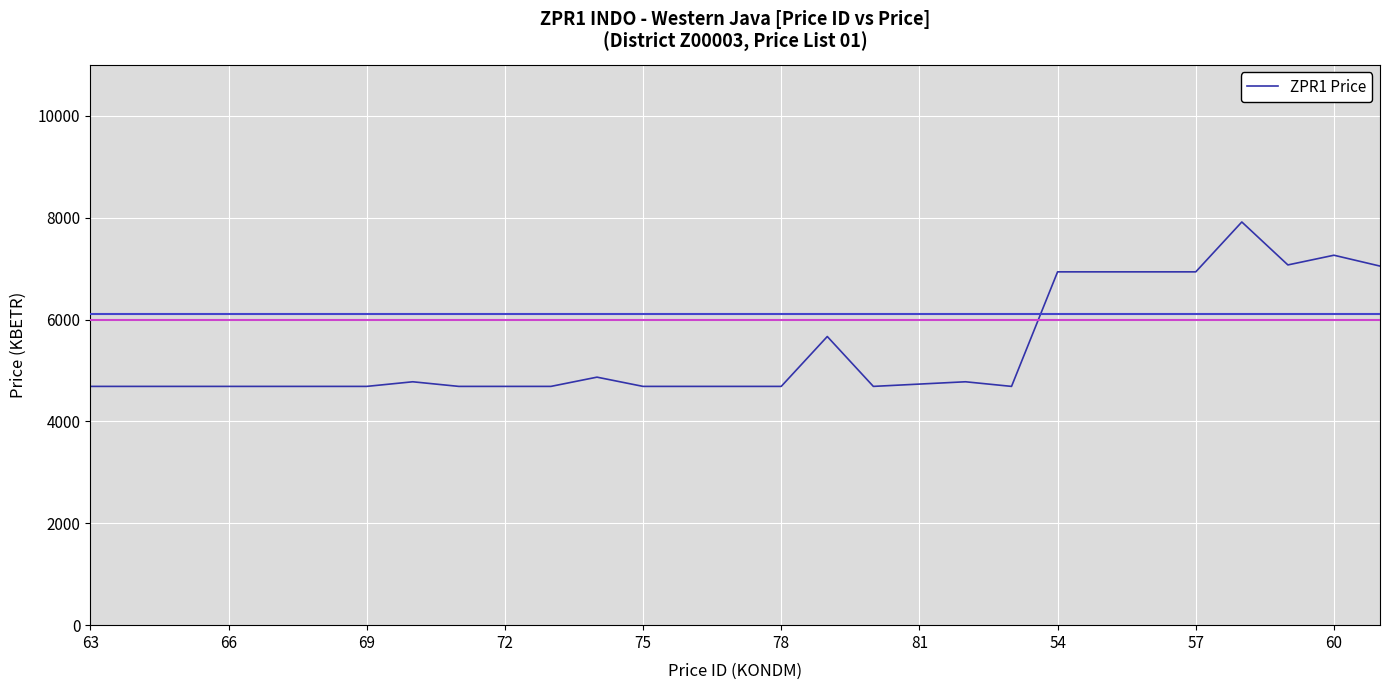

What is the difference between the maximum and minimum values?

3227.6